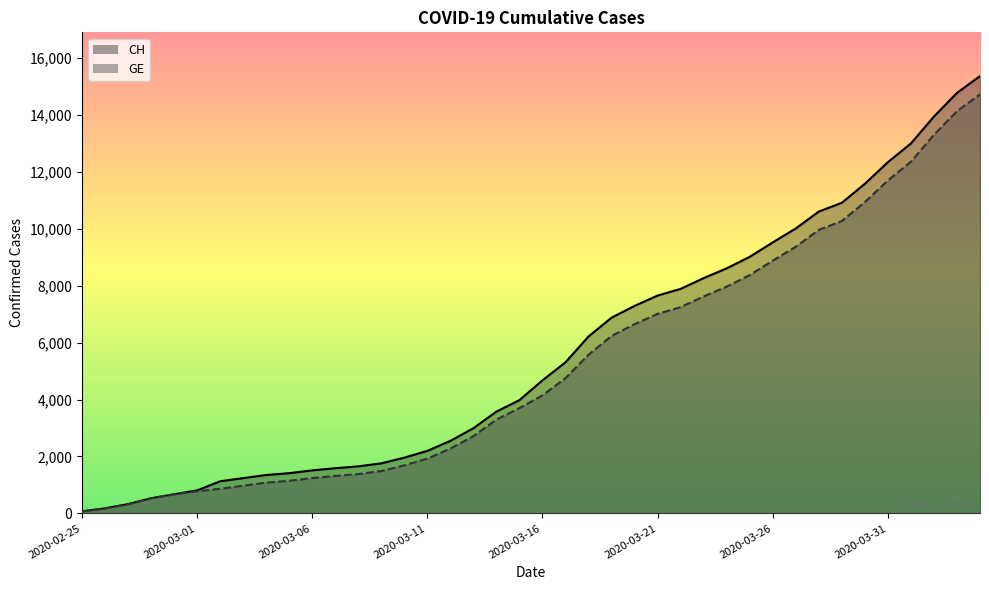

What is the average value of the CH series?

5632